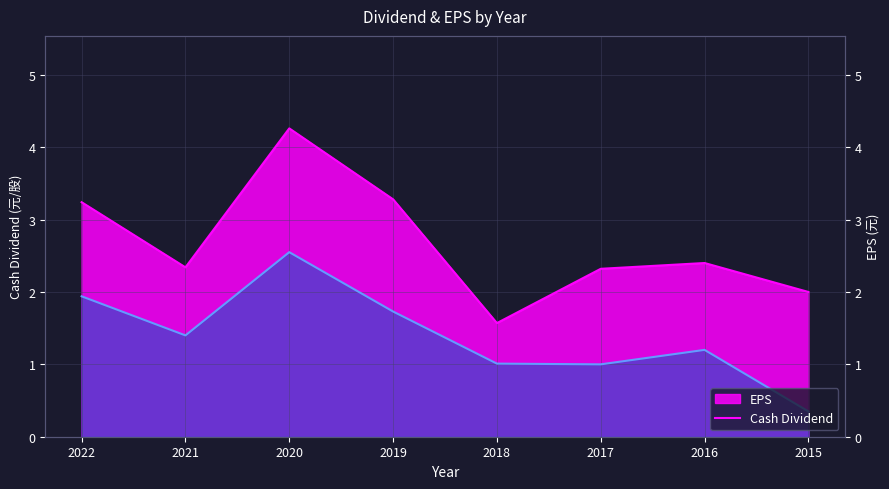

Reading left to right, list all the values displayed in this chart.

Cash Dividend: 2022=1.9	2021=1.4	2020=2.5	2019=1.7	2018=1.0	2017=1.0	2016=1.2	2015=0.3
EPS: 2022=3.2	2021=2.3	2020=4.3	2019=3.3	2018=1.6	2017=2.3	2016=2.4	2015=2.0